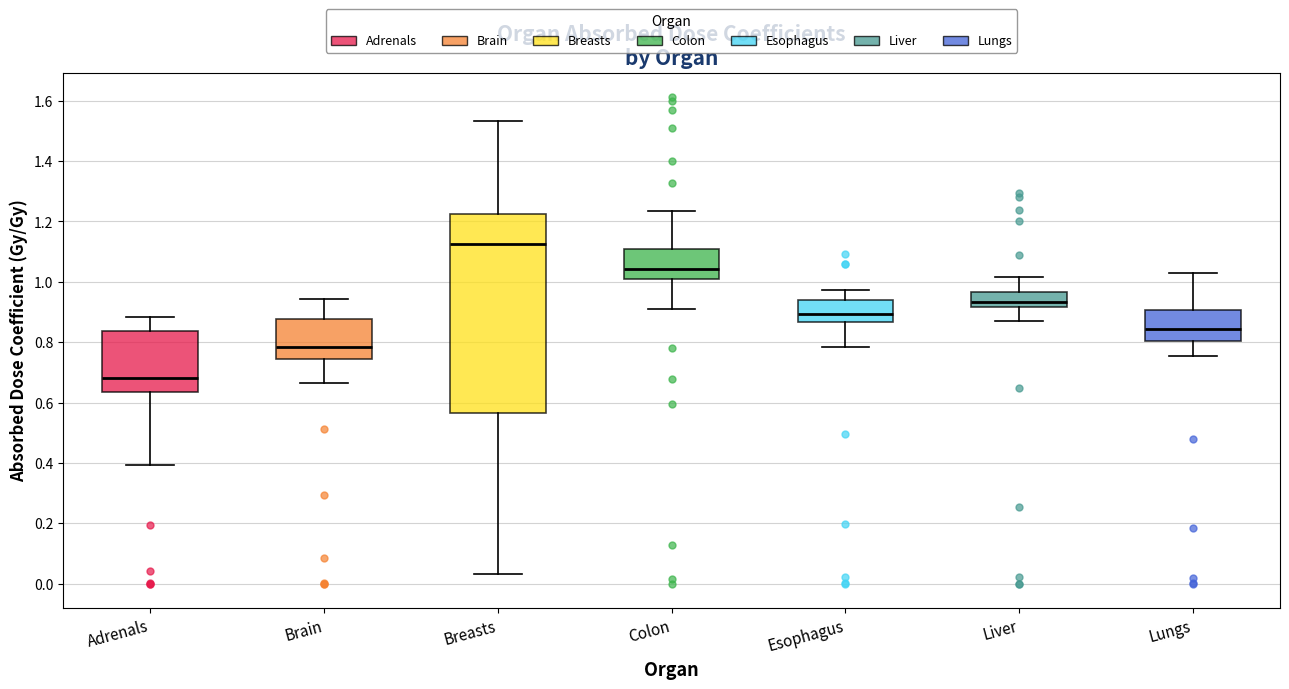

Reading left to right, read every box against the y-axis: the position of its median line, the range the box covers, and the ends of its whiskers. The values are not printed on the chart, so give them approximately, as read against the axis.

Adrenals: median 0.68, box 0.64 to 0.84, whiskers 0.40 to 0.88
Brain: median 0.78, box 0.74 to 0.88, whiskers 0.66 to 0.94
Breasts: median 1.12, box 0.56 to 1.22, whiskers 0.04 to 1.54
Colon: median 1.04, box 1.00 to 1.10, whiskers 0.92 to 1.24
Esophagus: median 0.90, box 0.86 to 0.94, whiskers 0.78 to 0.98
Liver: median 0.94, box 0.92 to 0.96, whiskers 0.88 to 1.02
Lungs: median 0.84, box 0.80 to 0.90, whiskers 0.76 to 1.02